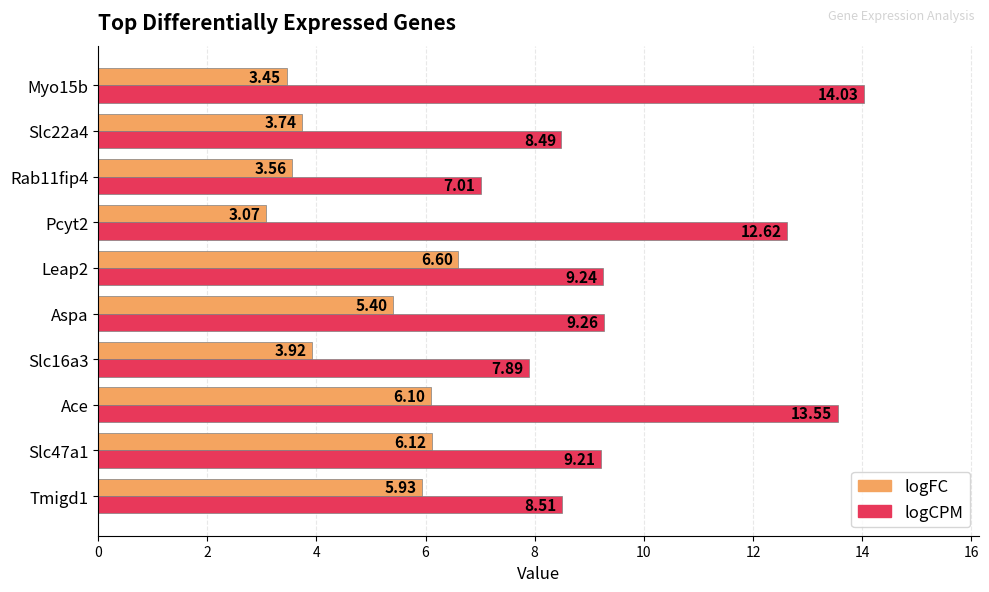

What is the sum of all logFC values?

47.9